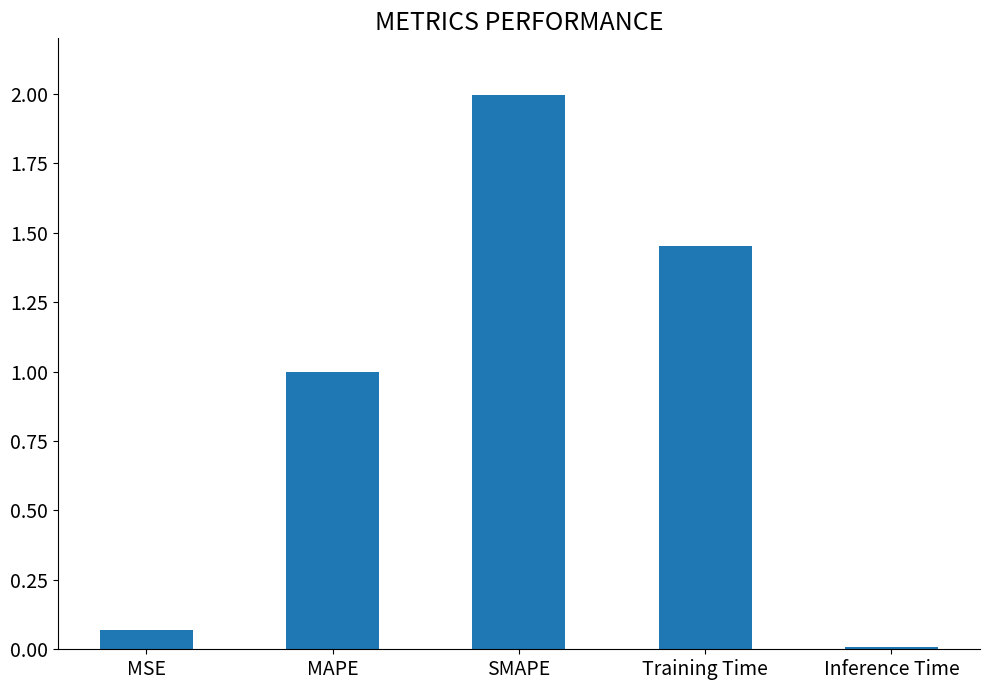

How many bars are there in total?

5